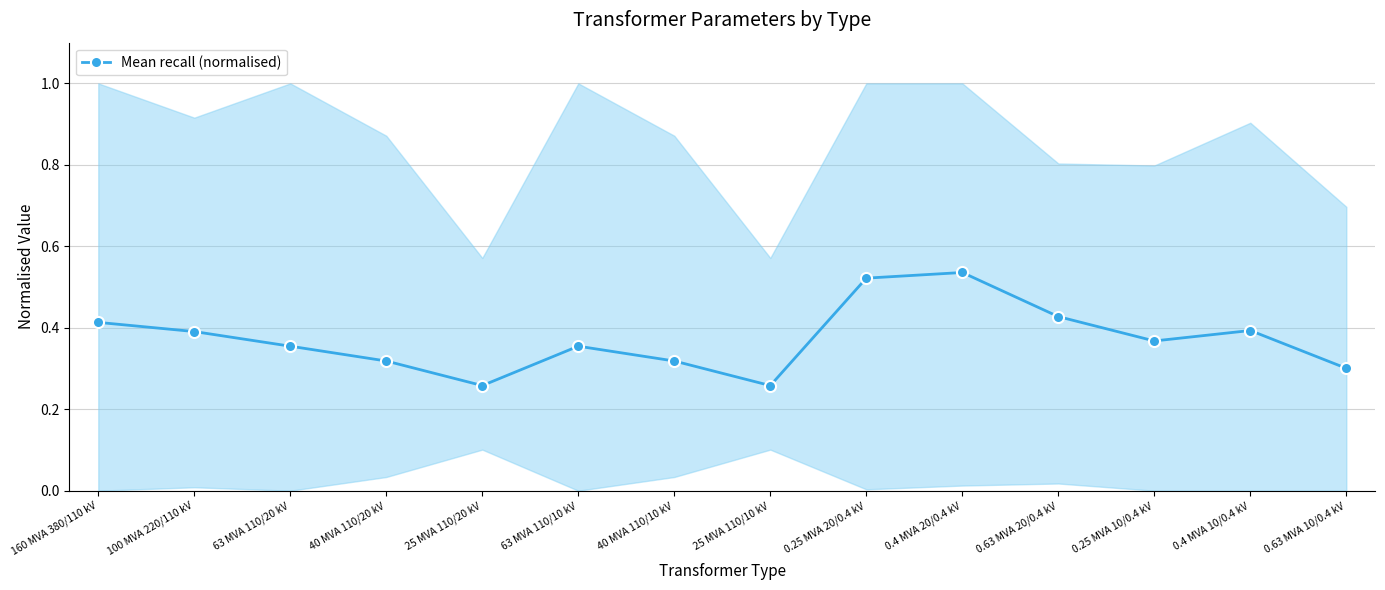

How many interior local valleys (lower than both neighbors) does the data have?

3